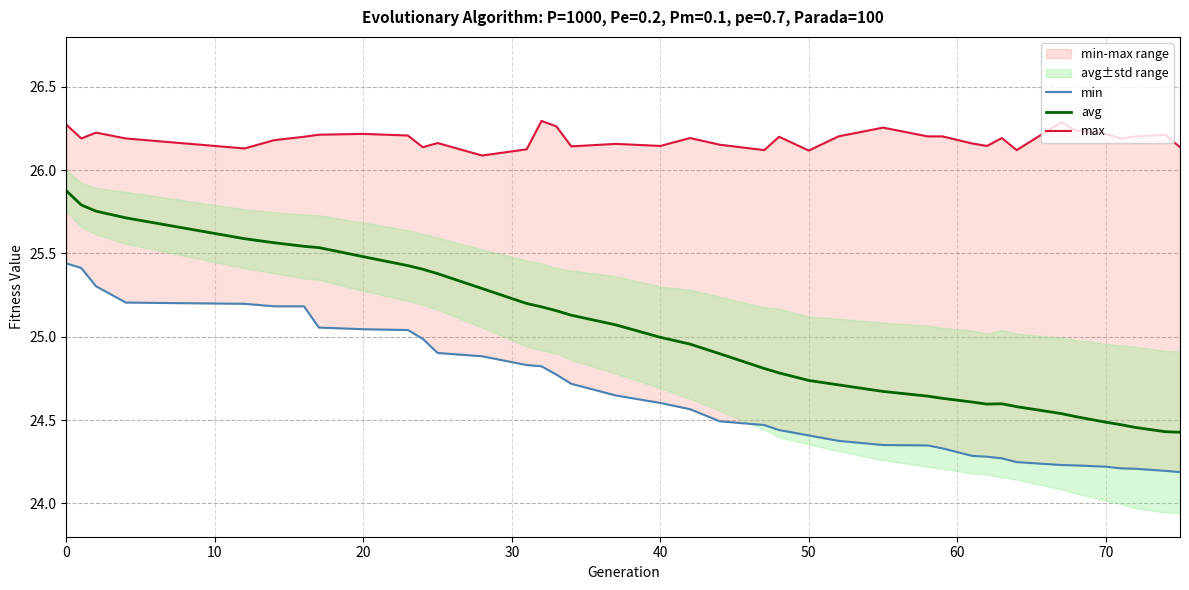

The avg series shows 12.9 at 0. True or false?

False